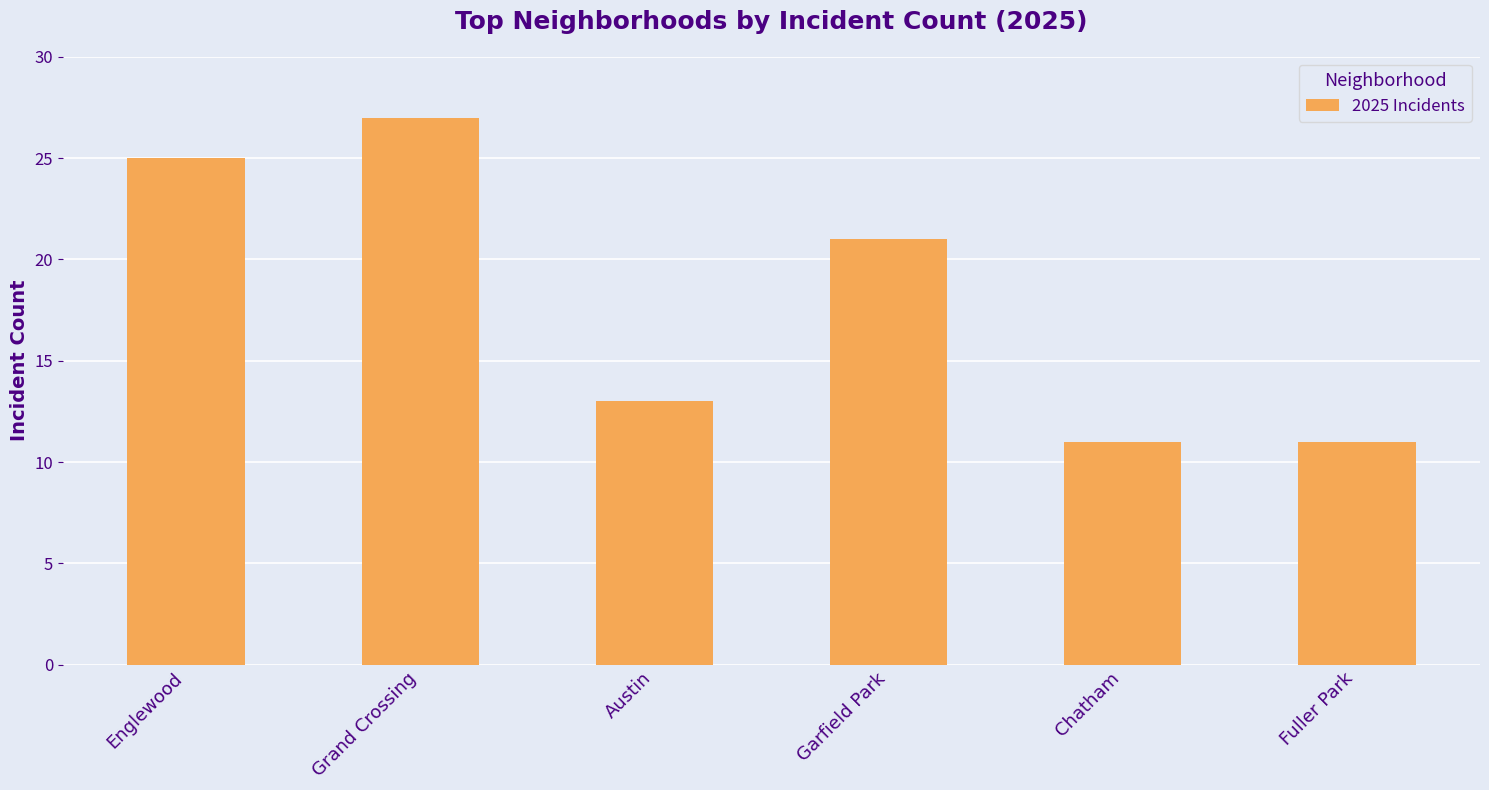

Read the value at Garfield Park.

21